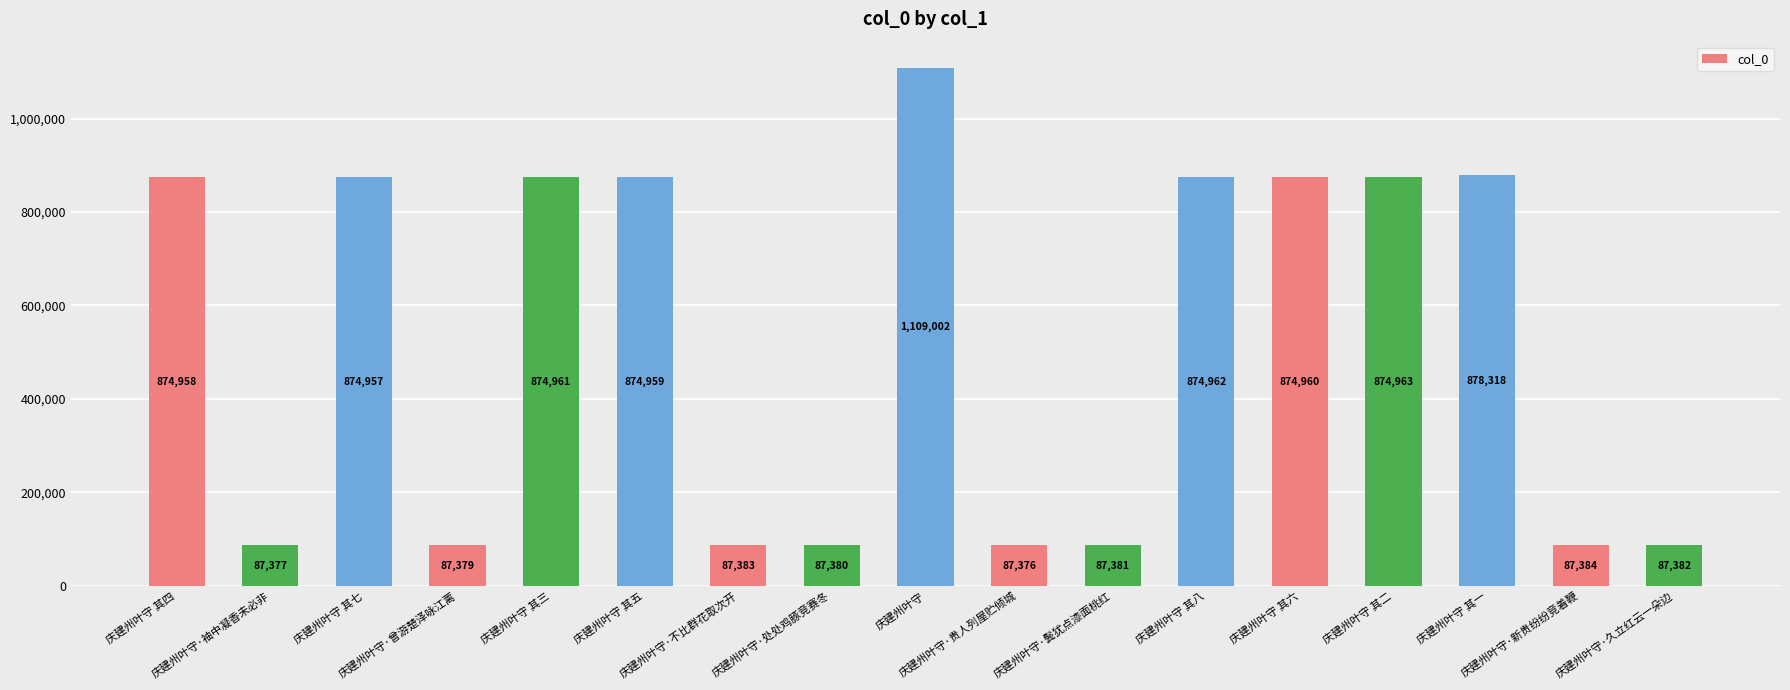

What is the sum of all values?

8811082